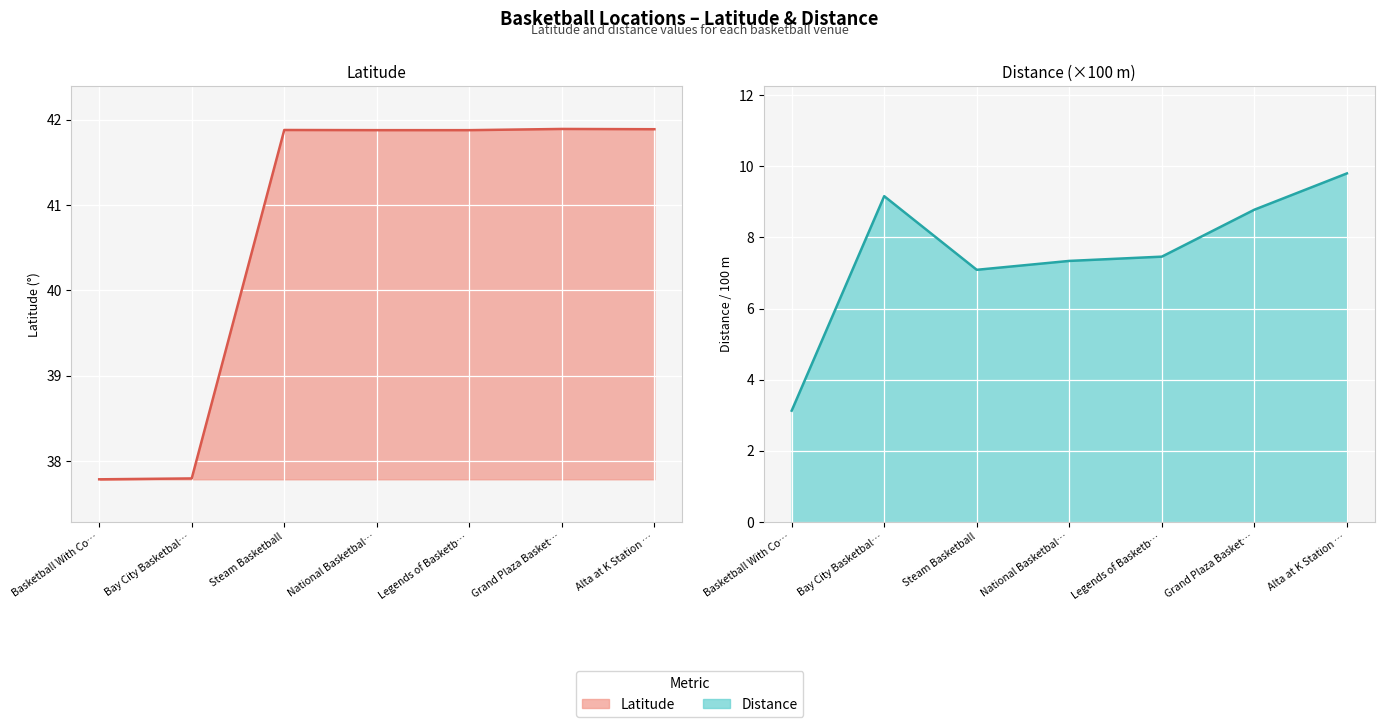

Reading left to right, transcribe all the data shown in this chart.

lat: Basketball With Co…=37.8	Bay City Basketbal…=37.8	Steam Basketball=41.9	National Basketbal…=41.9	Legends of Basketb…=41.9	Grand Plaza Basket…=41.9	Alta at K Station …=41.9
distance: Basketball With Co…=3.1	Bay City Basketbal…=9.2	Steam Basketball=7.1	National Basketbal…=7.3	Legends of Basketb…=7.5	Grand Plaza Basket…=8.8	Alta at K Station …=9.8